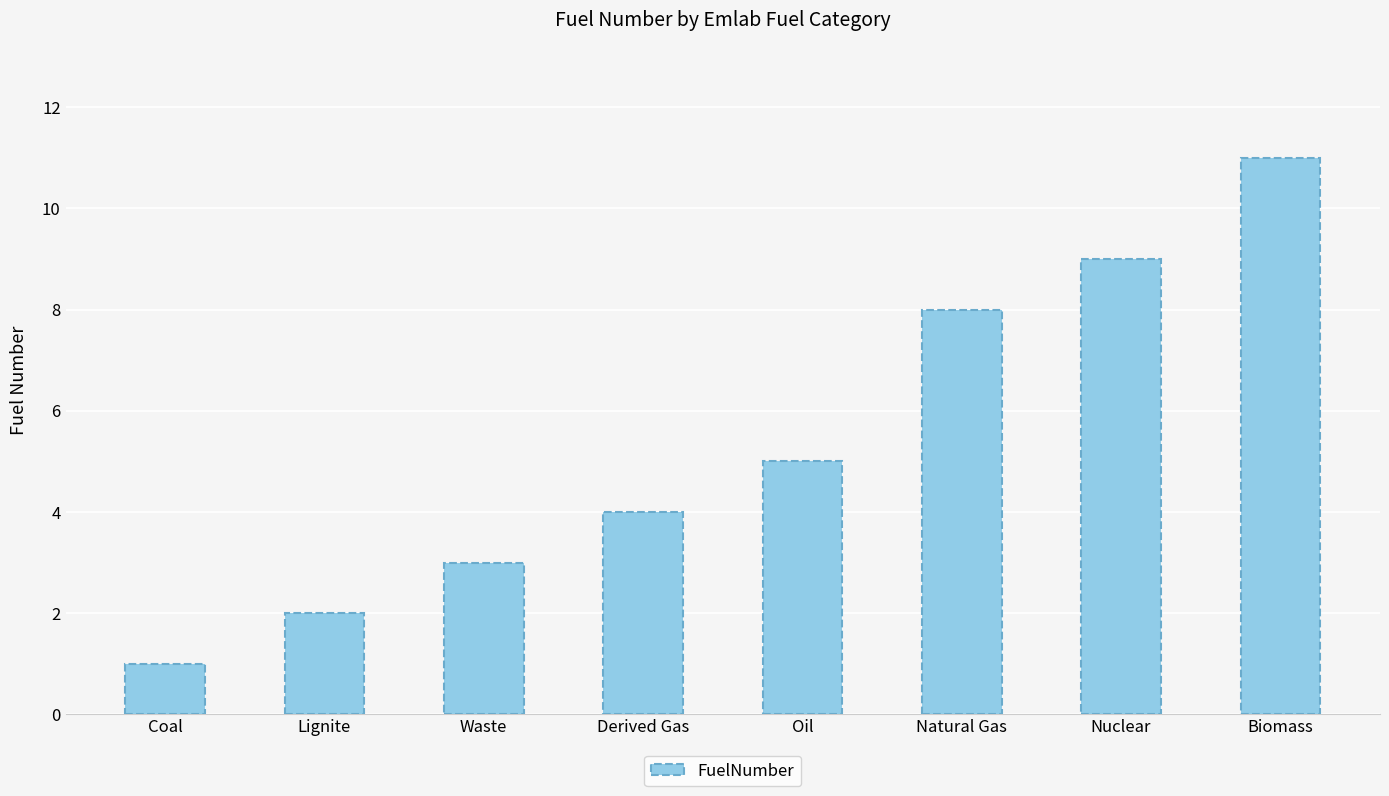

How many bars are there in total?

8